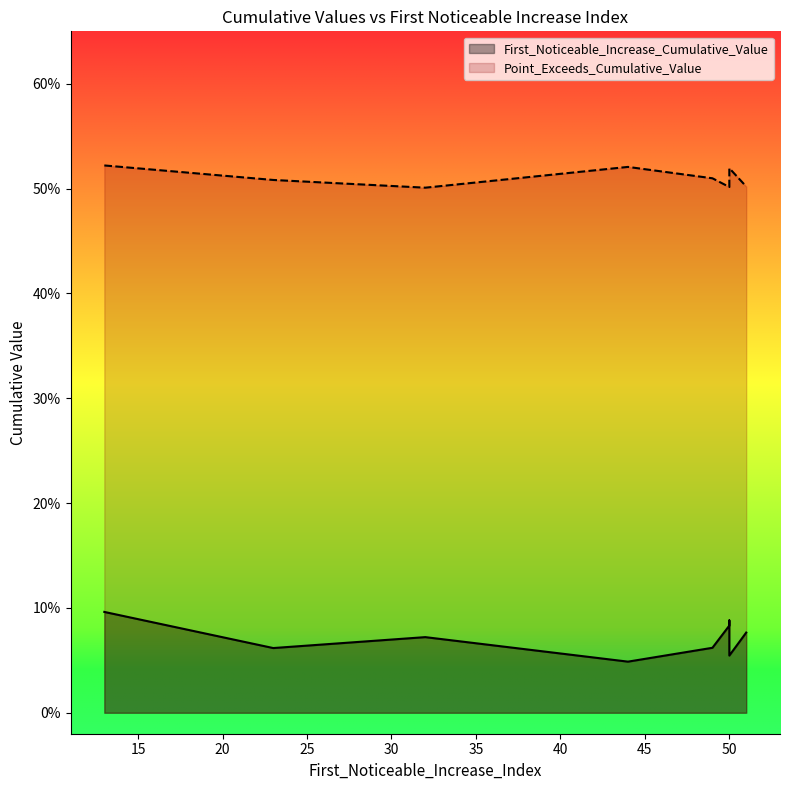

True or false: First_Noticeable_Increase_Cumulative_Value and Point_Exceeds_Cumulative_Value cross at least once.

False